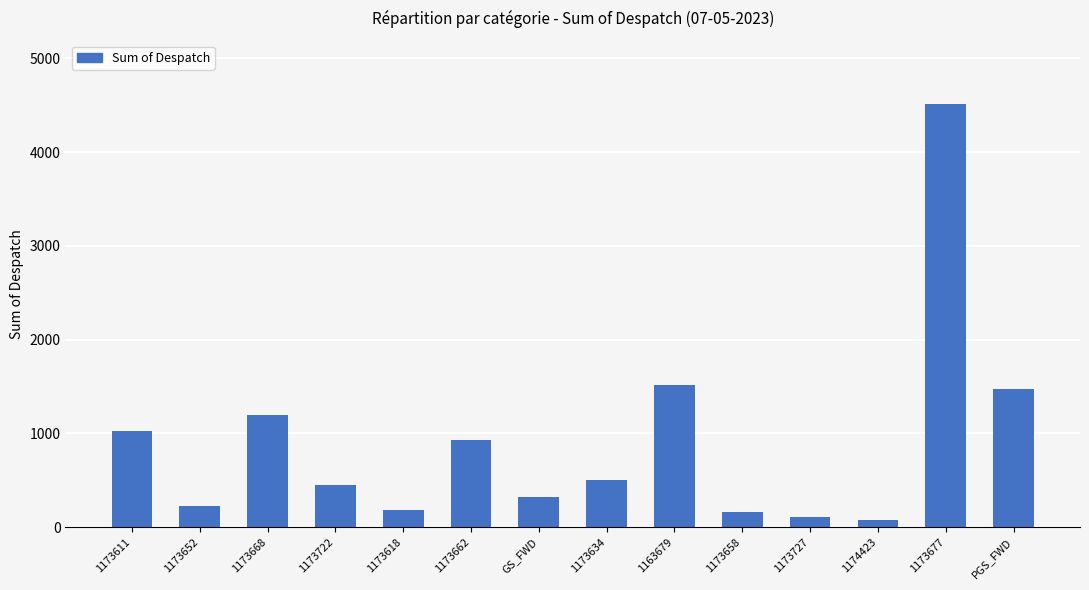

How many values are below 504?

7